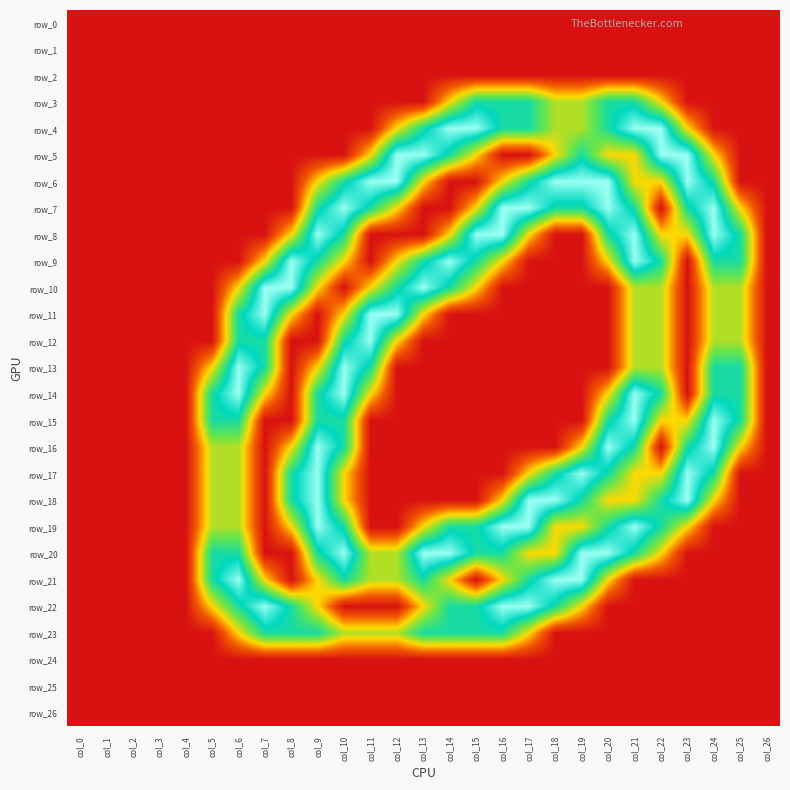

Between col_17 and col_8, which is larger?

col_17